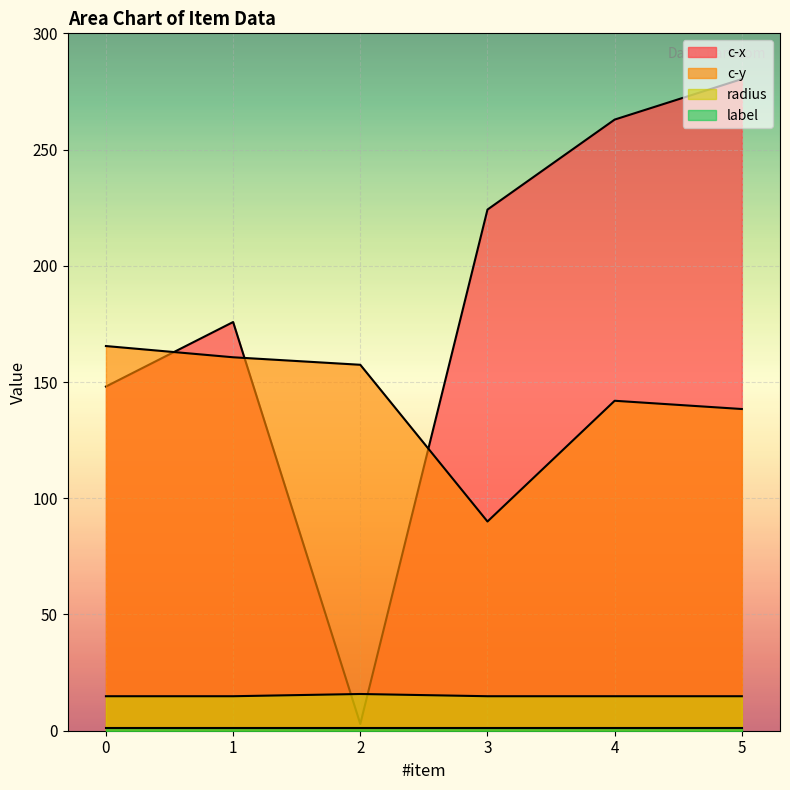

Which series has the widest spread of values?

c-x